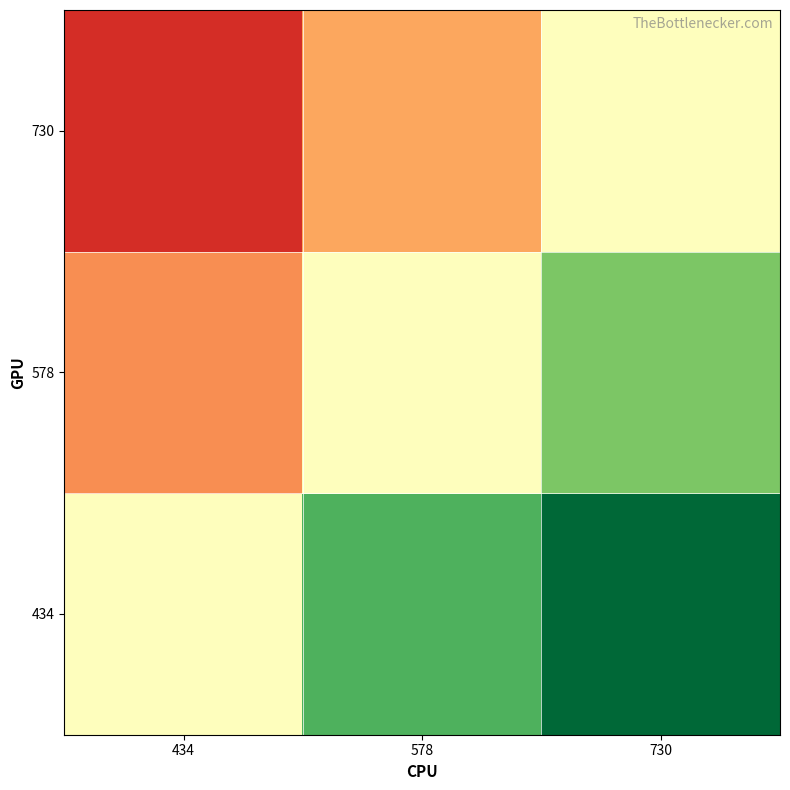

Which category has the lowest value across all series?

434